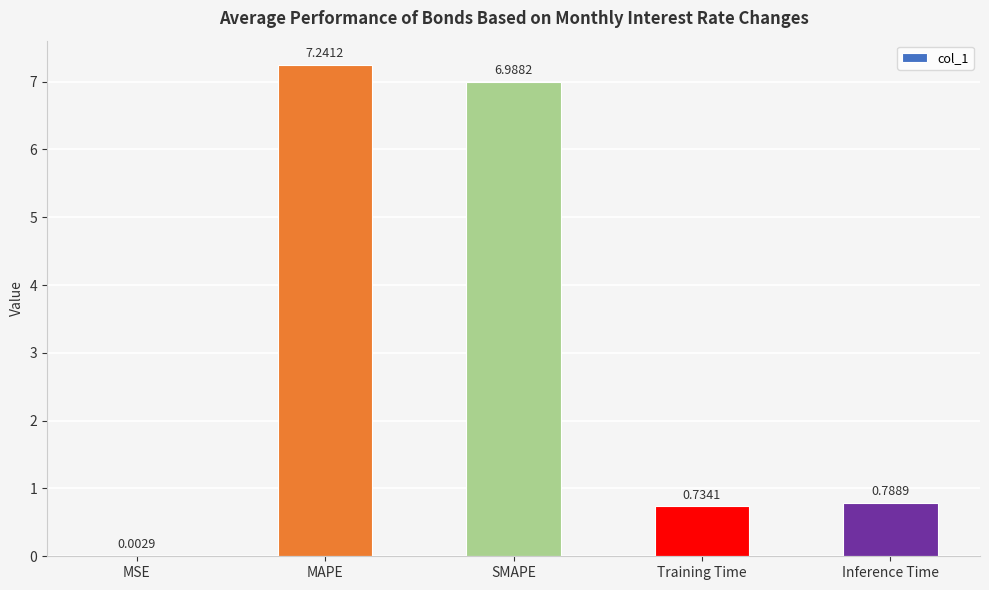

Are the bars grouped side by side (vs. stacked)?

No